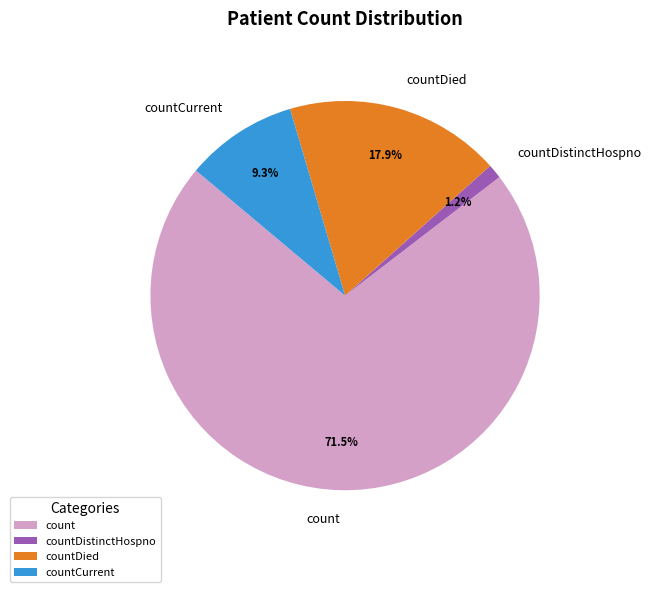

Is the sum of countDistinctHospno and count greater than half?

Yes